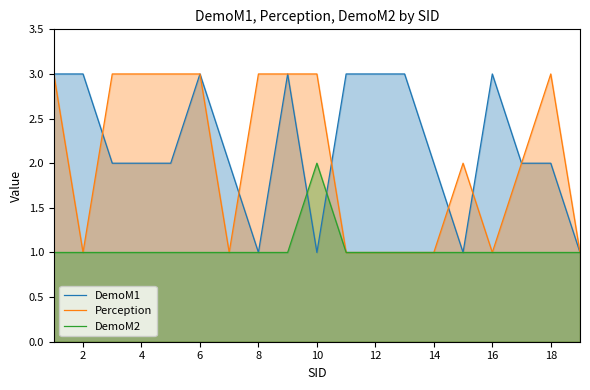

What is the smallest value displayed?

1